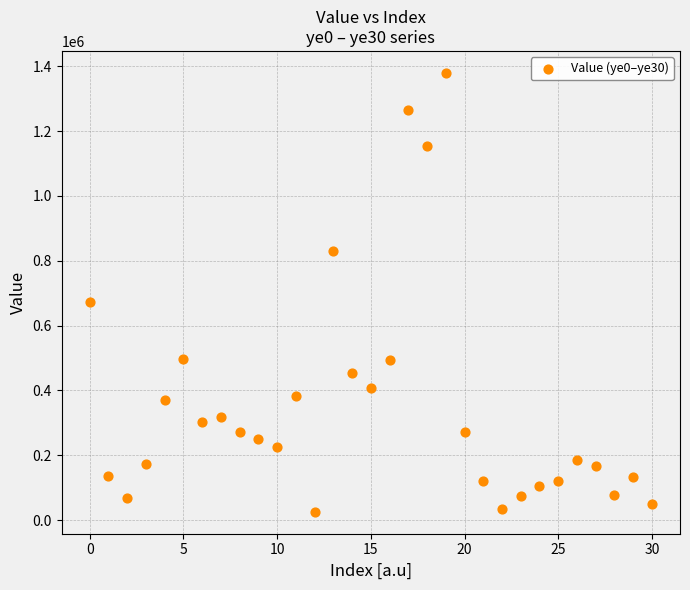

What Y value in the scatter plot is closest to 702607?

671576.5